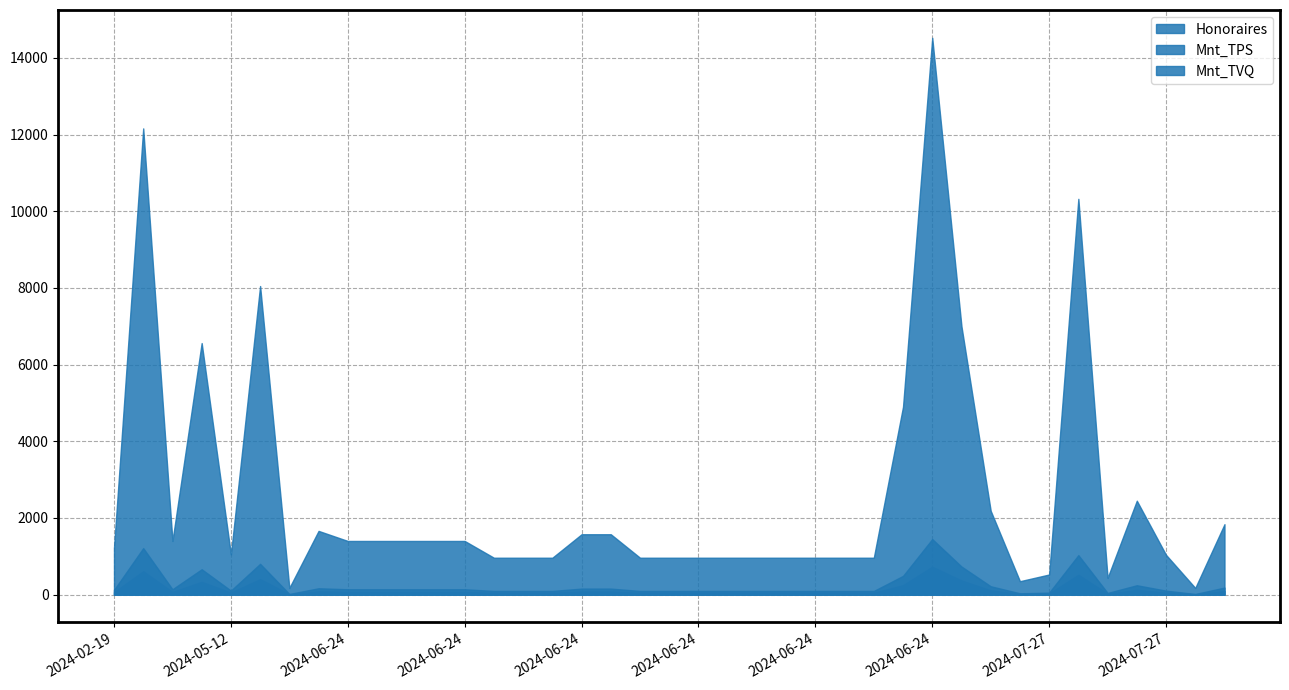

What is the sum of the Mnt_TPS values at 2024-06-24 and 2024-06-24?

96.3